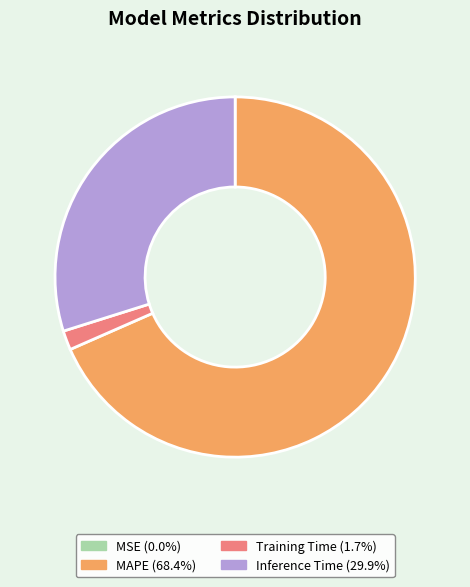

Does any single category account for the majority?

Yes